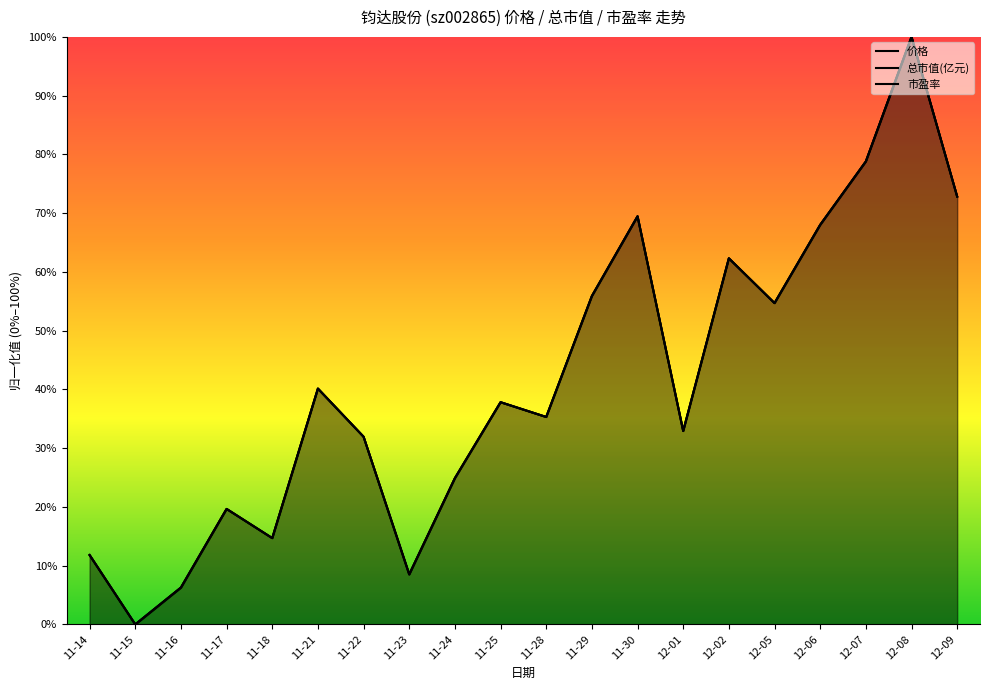

Does the chart display data point markers on the line(s)?

No